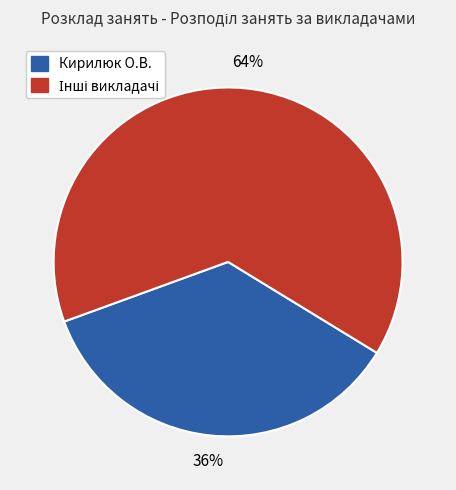

How many segments does this pie chart have?

2